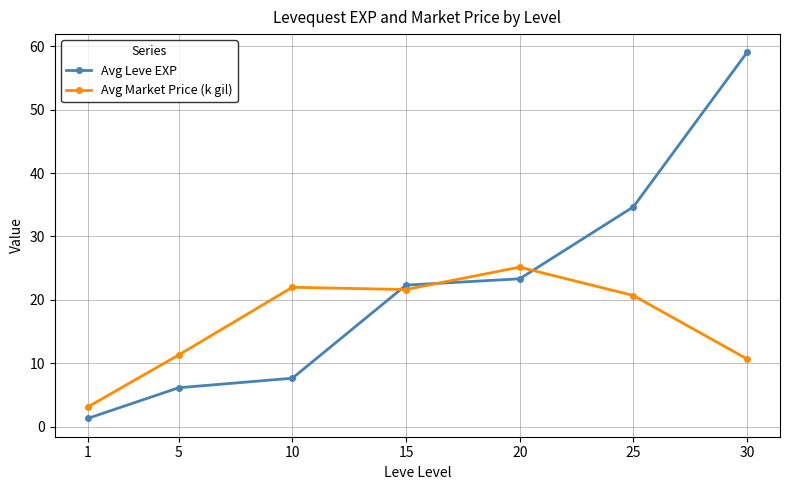

How many series are shown in this chart?

2